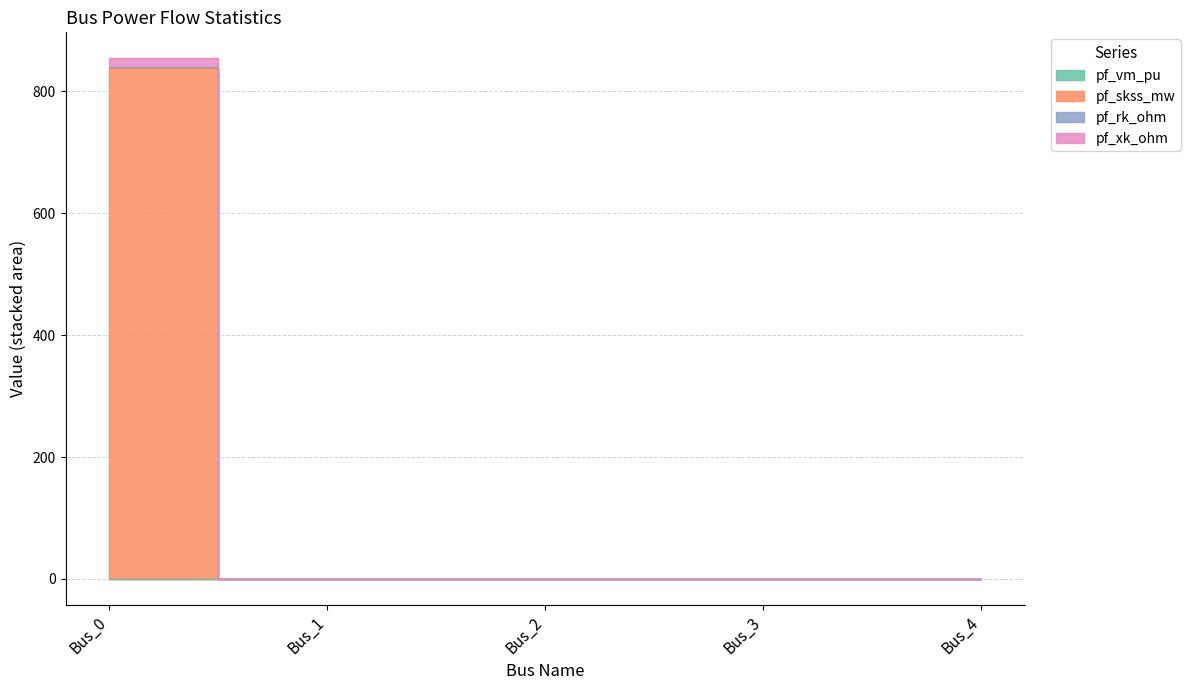

What is the difference between the maximum and second lowest values in the pf_vm_pu series?

0.1